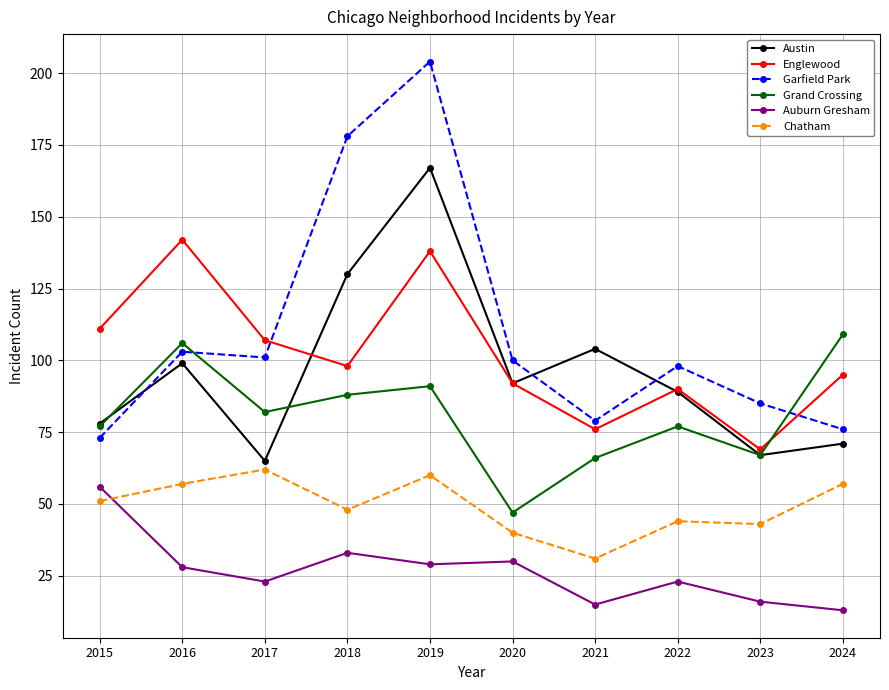

Which category has the highest value across all series?

2019